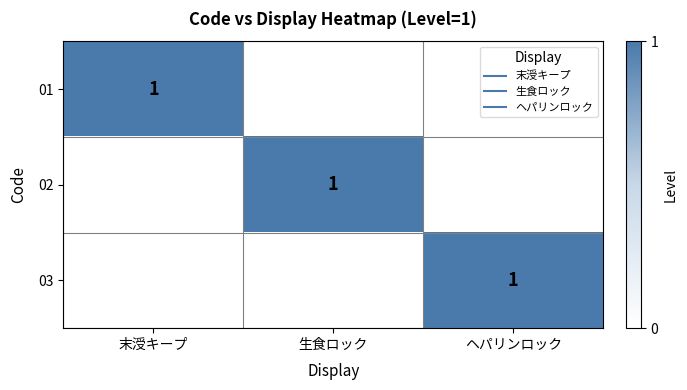

What is the difference between the 03 values at 生食ロック and ヘパリンロック?

1